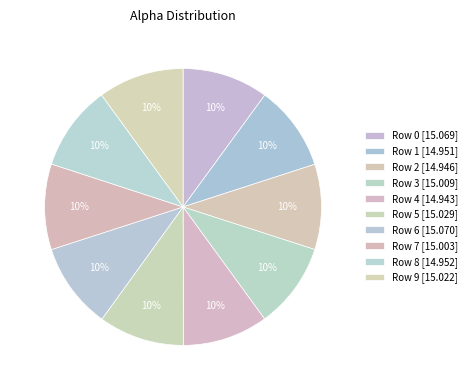

How much of the chart is everything except Row 4?

90.0%